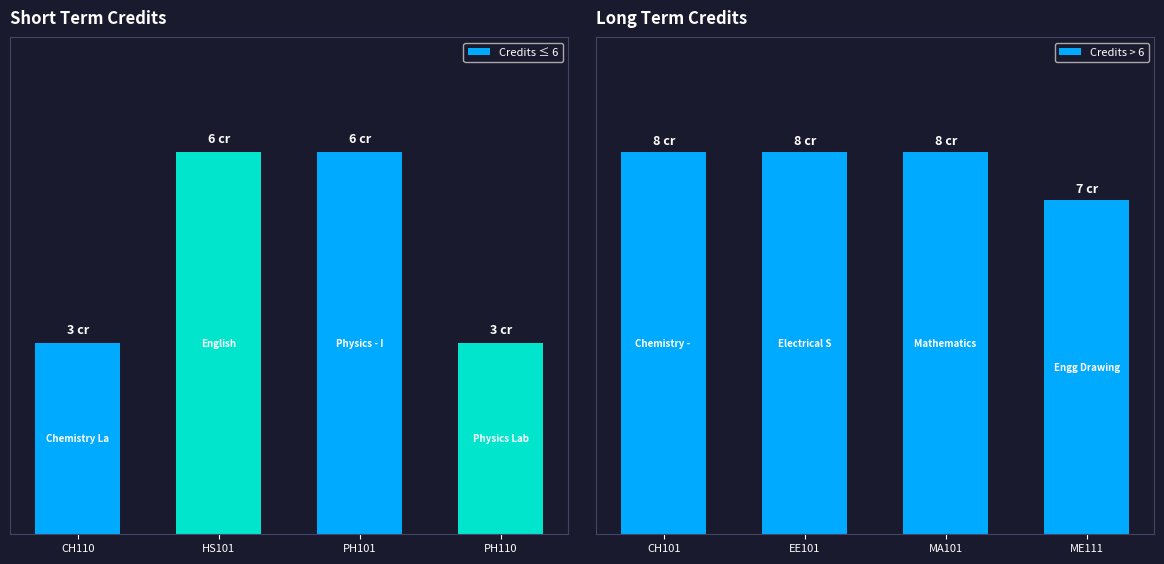

Between HS101 and PH110, which series saw the biggest shift?

Credits ≤ 6